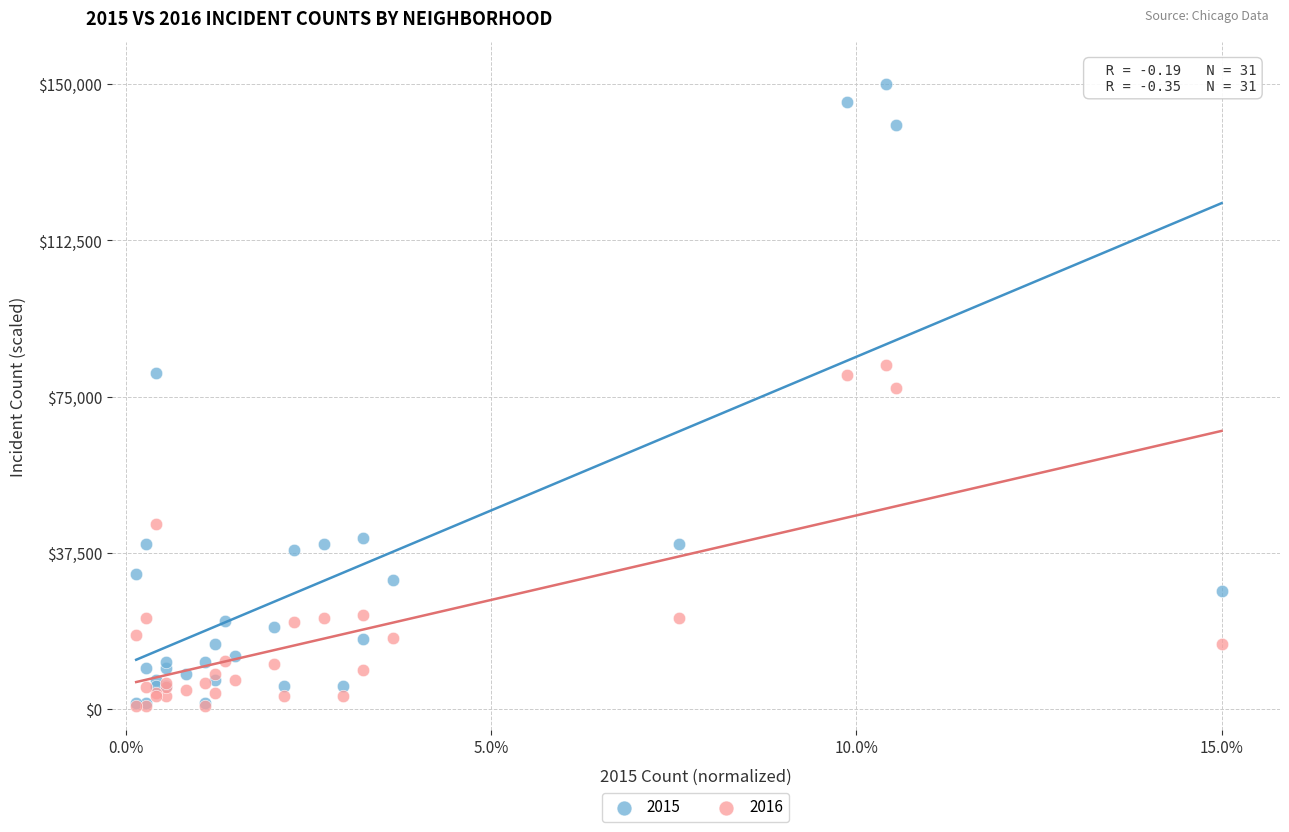

Across all series, what Y value is closest to 75389?

77051.9